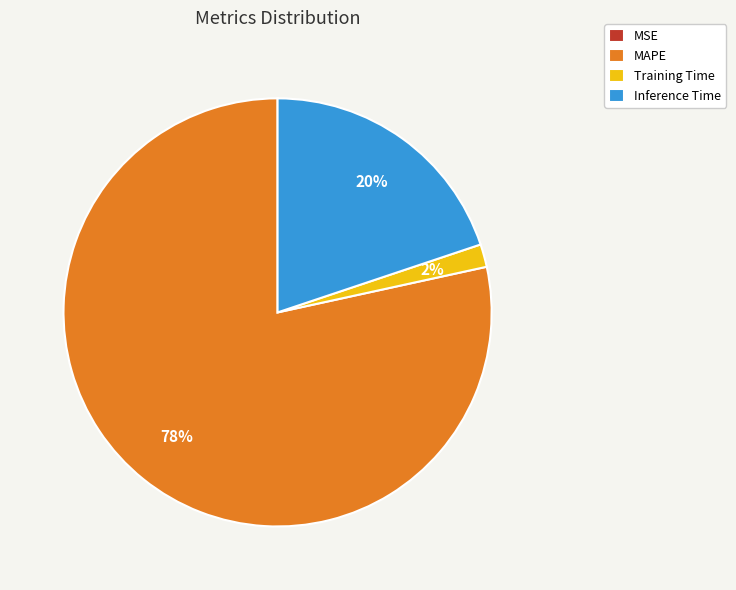

True or false: MAPE accounts for 93% of the total.

False